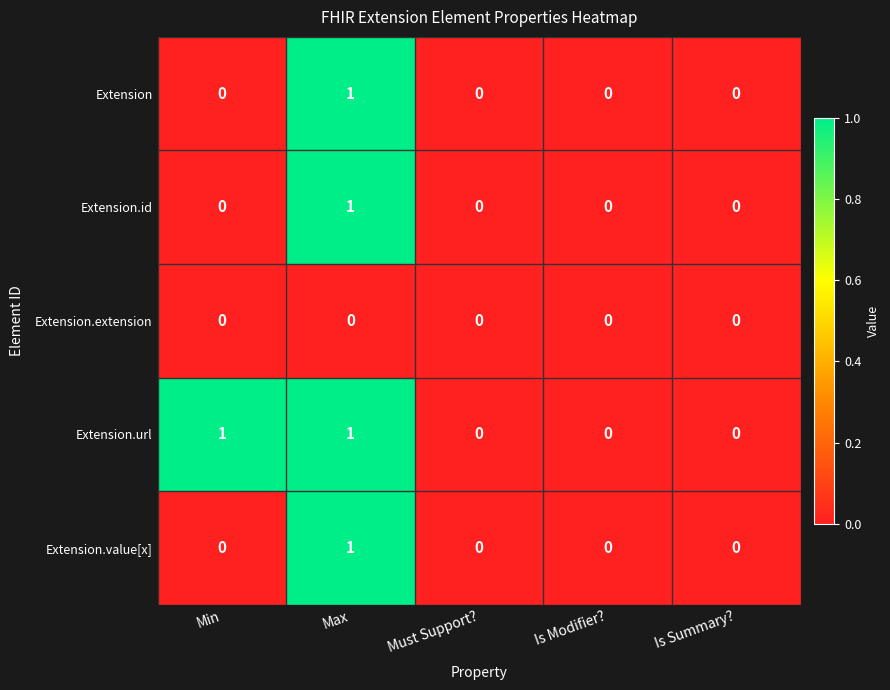

At which label does Extension reach its peak?

Max